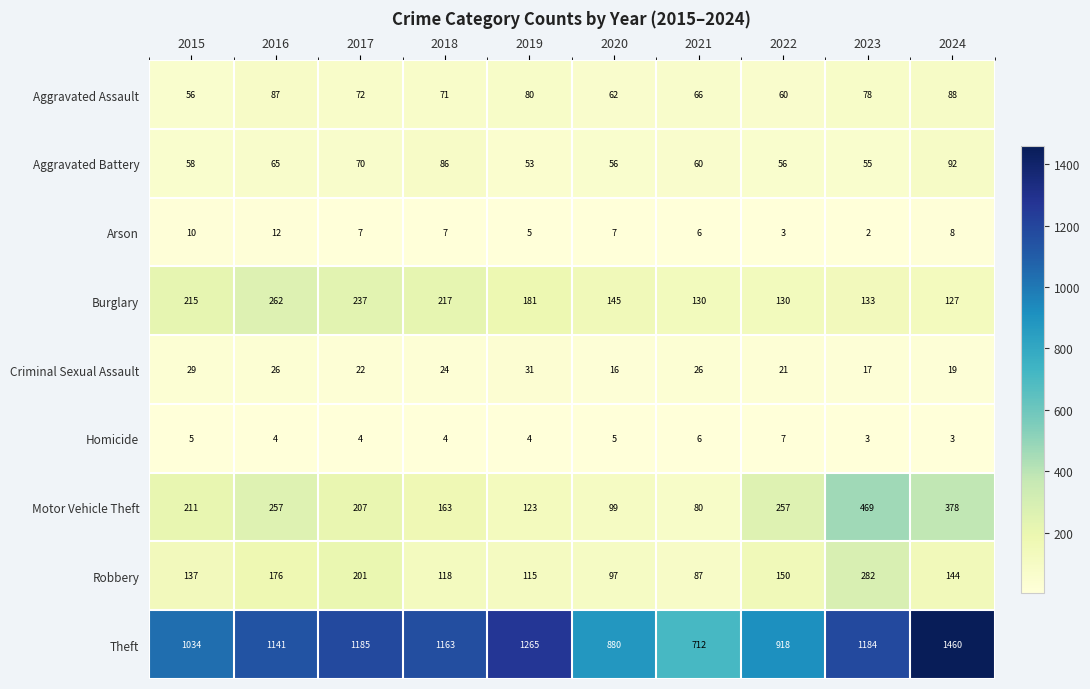

What is the difference between the highest and lowest values at 2024?

1457